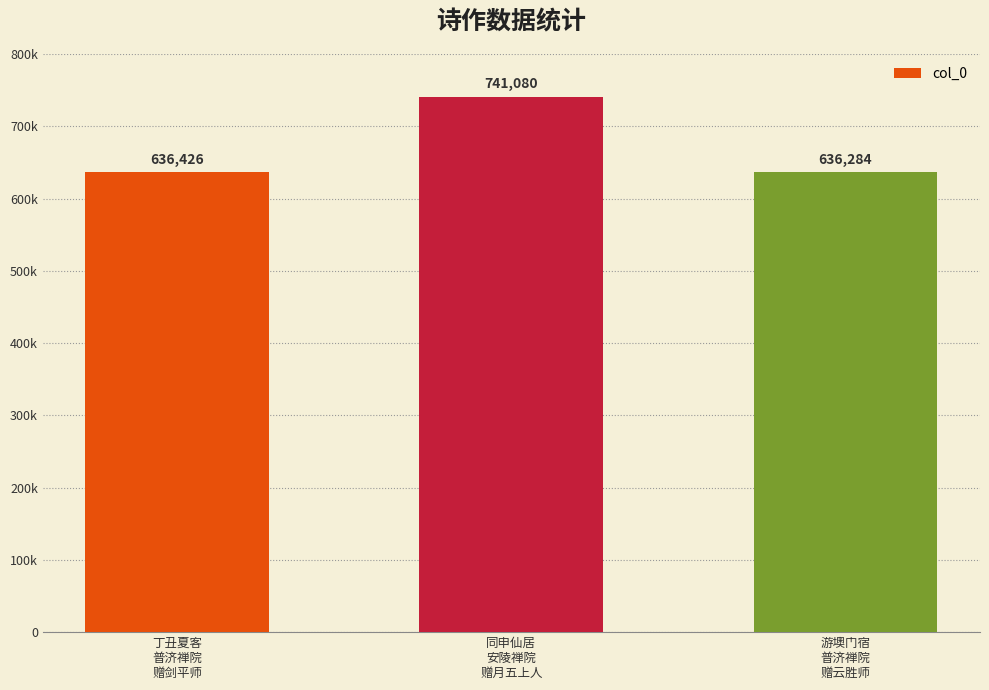

Reading right to left, what are all the values shown in this chart?

游墺门宿
普济禅院
赠云胜师=636284	同申仙居
安陵禅院
赠月五上人=741080	丁丑夏客
普济禅院
赠剑平师=636426